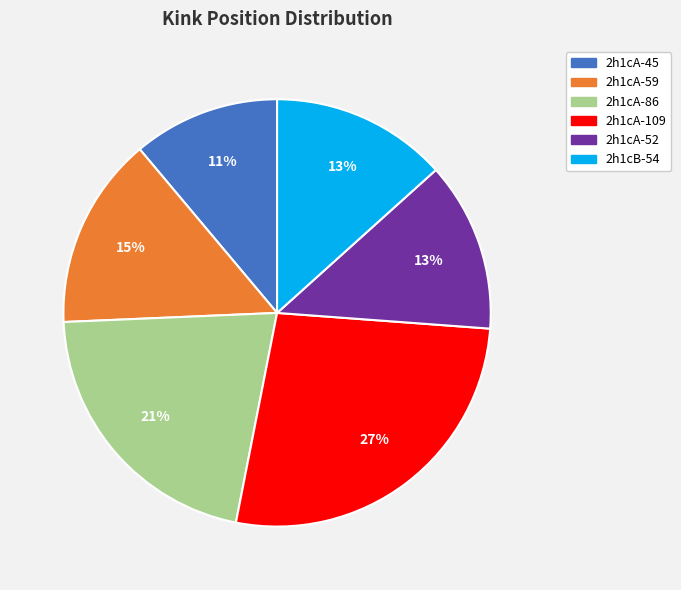

Does 2h1cA-45 account for over 50% of the chart?

No